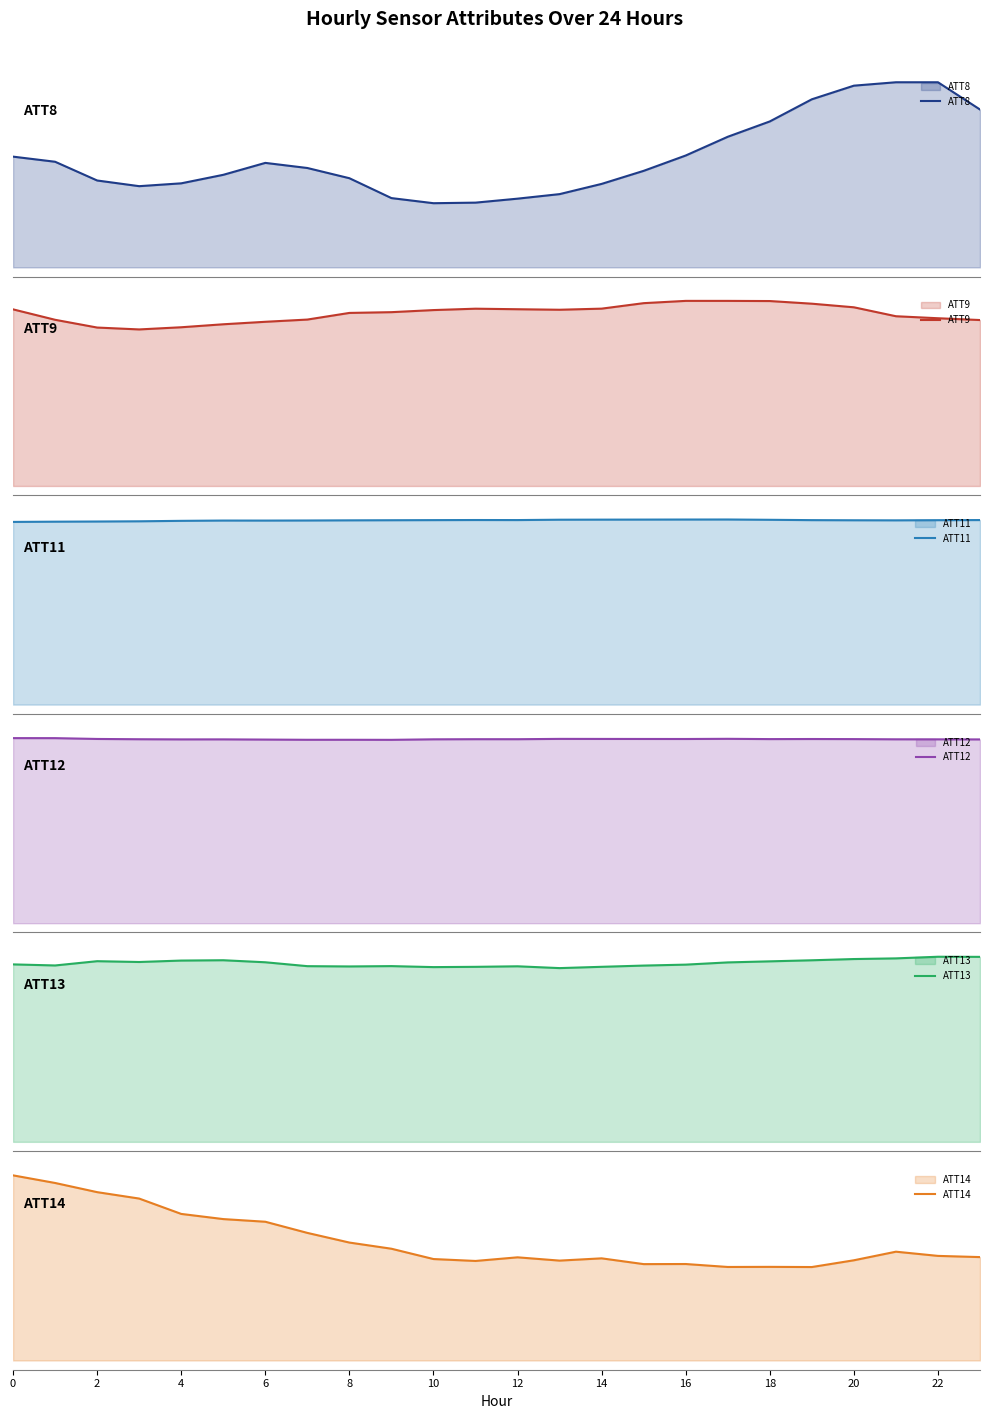

Reading right to left, transcribe all the data shown in this chart.

ATT8: 27800.0	32600.0	32600.0	32000.0	29600.0	25700.0	23000.0	19700.0	17000.0	14700.0	12900.0	12100.0	11400.0	11300.0	12200.0	15700.0	17500.0	18400.0	16300.0	14800.0	14300.0	15300.0	18600.0	19500.0
ATT9: 53.7	54.3	54.9	57.8	59.0	59.8	59.9	59.9	59.2	57.4	57.0	57.2	57.4	56.9	56.2	56.0	53.8	53.1	52.3	51.4	50.7	51.3	53.8	57.1
ATT11: 5560.3	5556.9	5551.7	5554.0	5558.1	5568.2	5577.2	5576.2	5574.5	5573.0	5570.9	5560.1	5561.5	5558.5	5555.2	5551.9	5547.3	5544.7	5545.5	5536.6	5523.0	5516.5	5511.5	5504.4
ATT12: 252.3	252.4	252.5	252.7	252.9	252.8	253.1	252.9	252.9	253.0	253.0	252.6	252.6	252.4	251.7	251.8	251.8	252.1	252.4	252.3	252.6	252.9	254.1	254.1
ATT13: 250.1	250.2	248.0	247.1	245.4	244.0	242.6	239.6	238.3	236.6	234.9	237.3	236.6	236.2	237.6	237.1	237.5	242.7	245.5	245.1	243.1	244.2	238.4	239.9
ATT14: 25.0	25.3	26.3	24.2	22.6	22.6	22.6	23.3	23.3	24.7	24.1	24.9	24.0	24.5	27.0	28.5	30.8	33.5	34.1	35.4	39.1	40.6	42.9	44.7